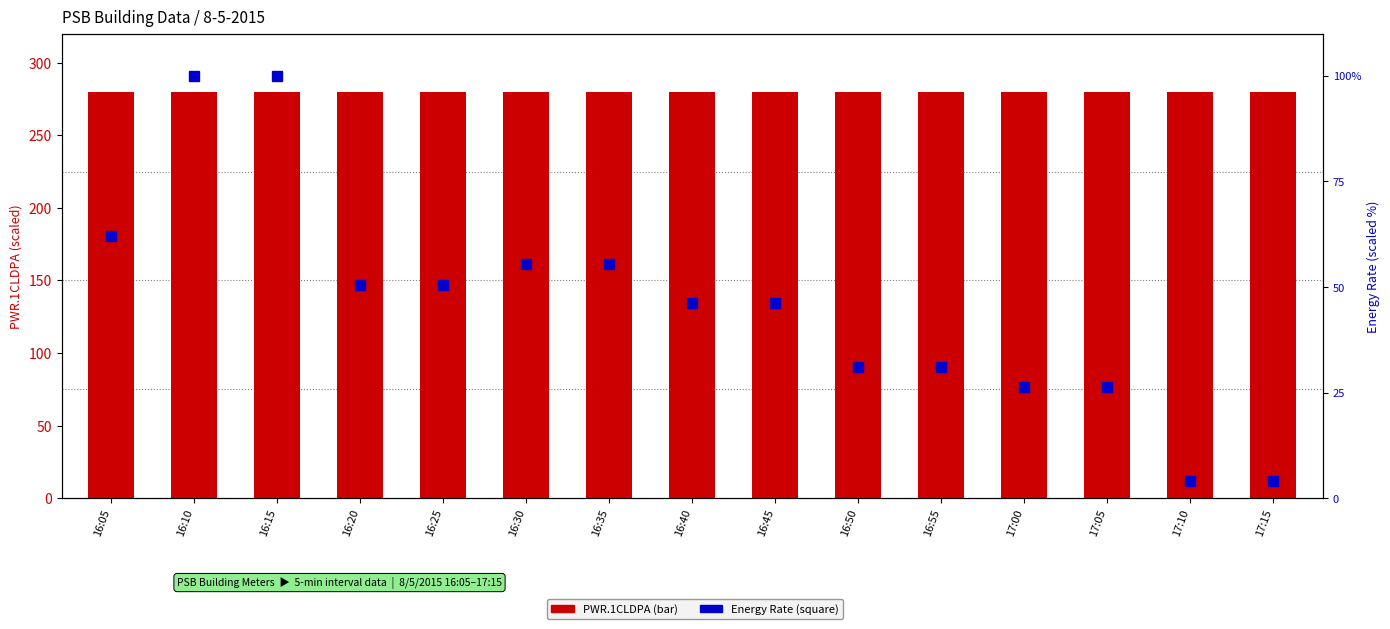

What is the spread (max minus min) of values at 16:05?

217.8